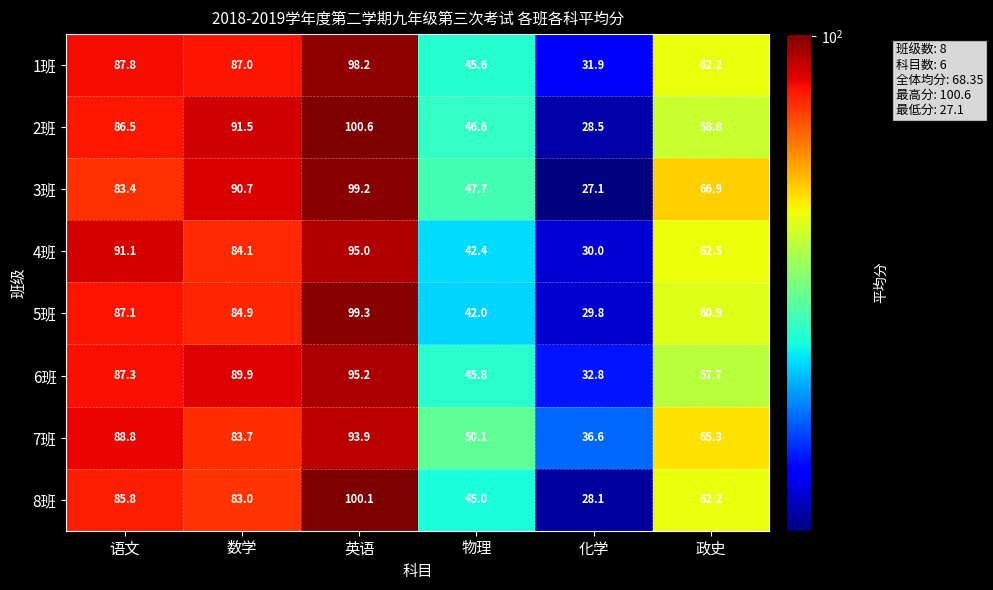

What is the total value across all series at 英语?

781.5